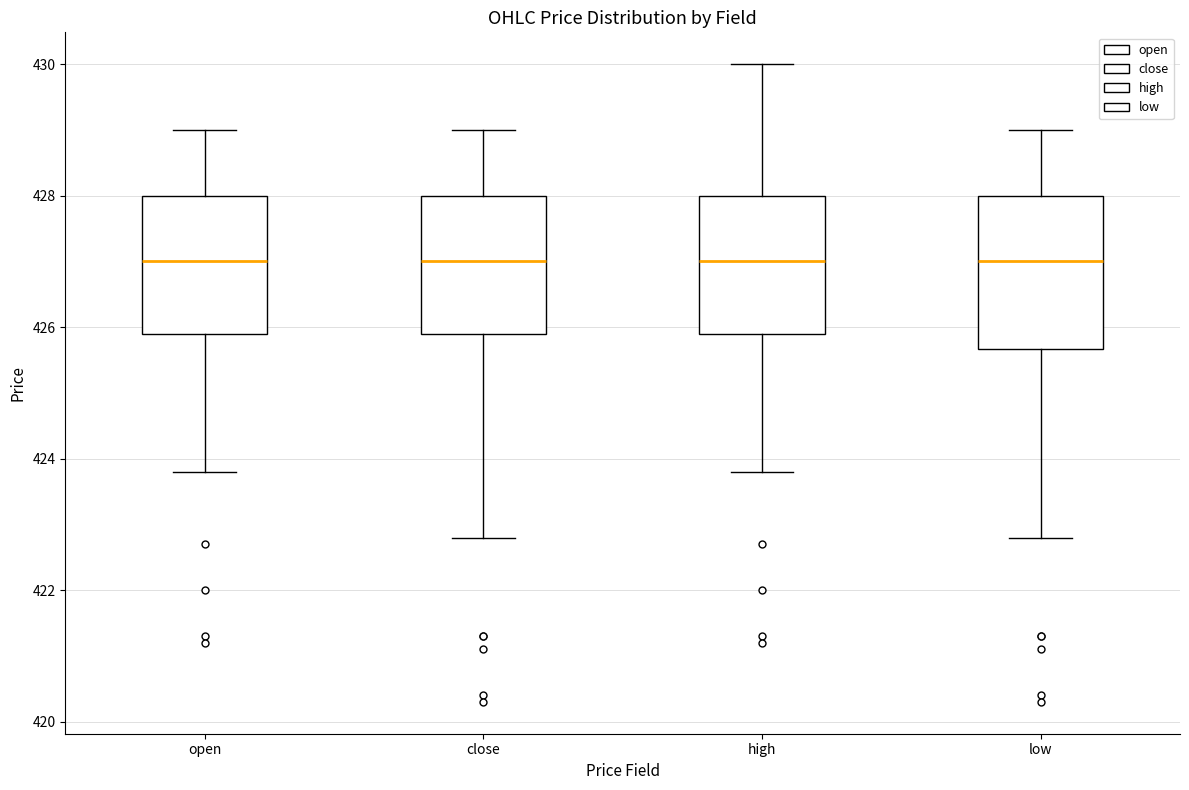

Where does the lower whisker of the box for open end on the y-axis? The values are not printed on the chart, so give them approximately, as read against the axis.

423.8